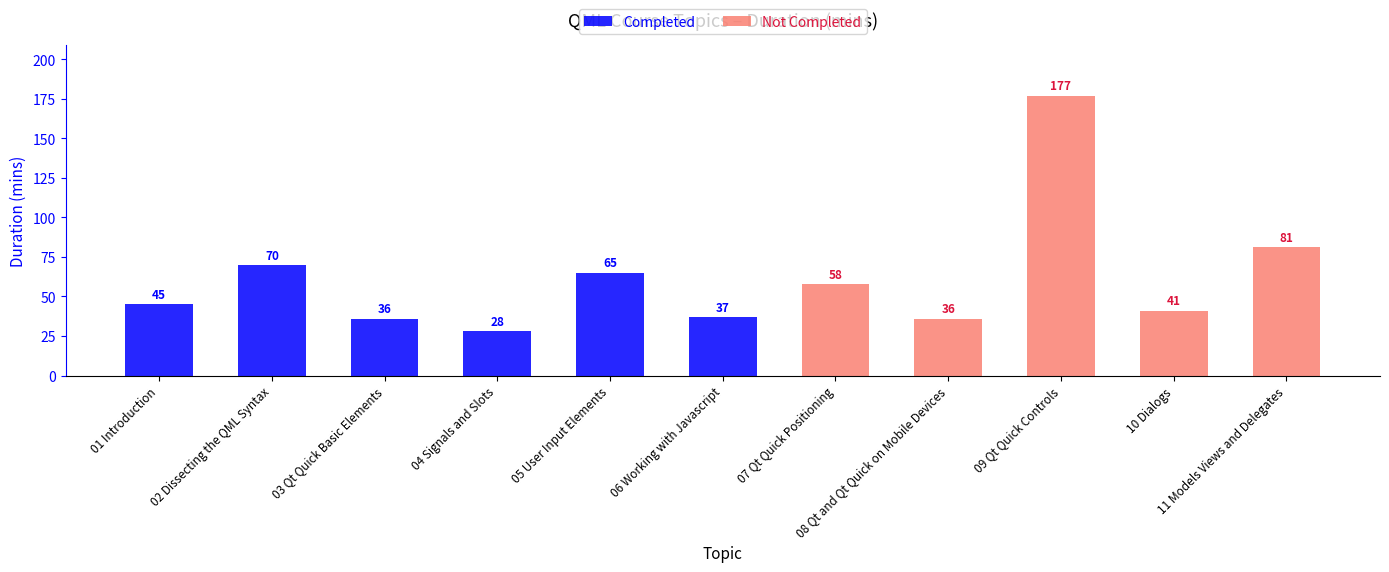

Which series has the widest spread of values?

Not Completed